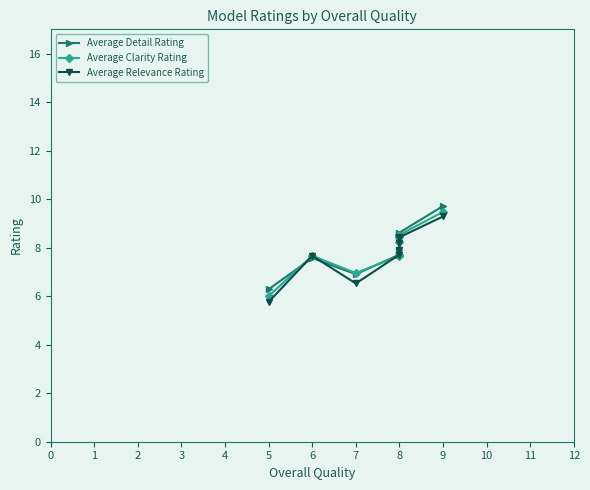

Does the chart have visible grid lines?

No